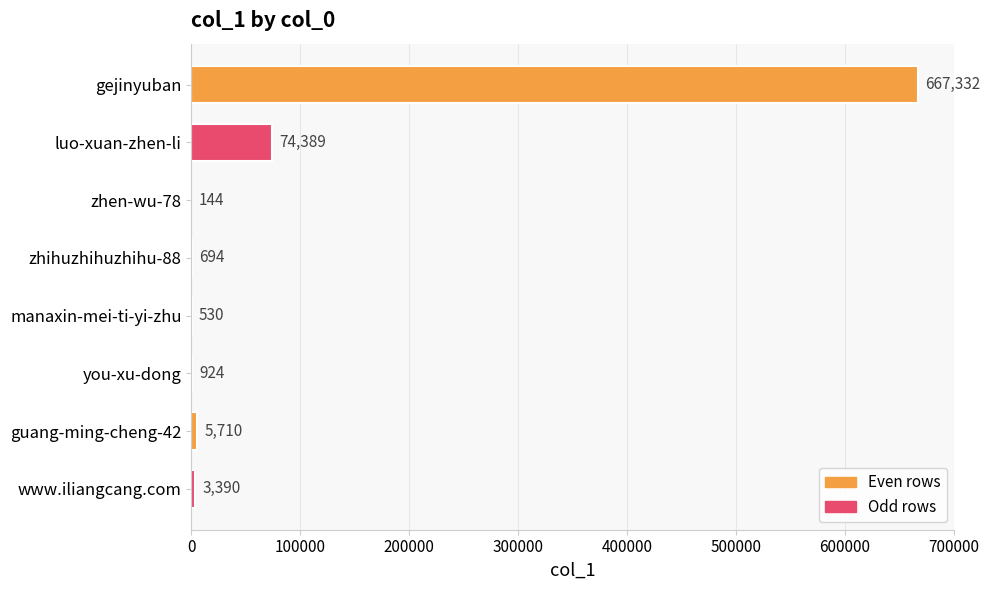

Which category has the highest value across all series?

gejinyuban